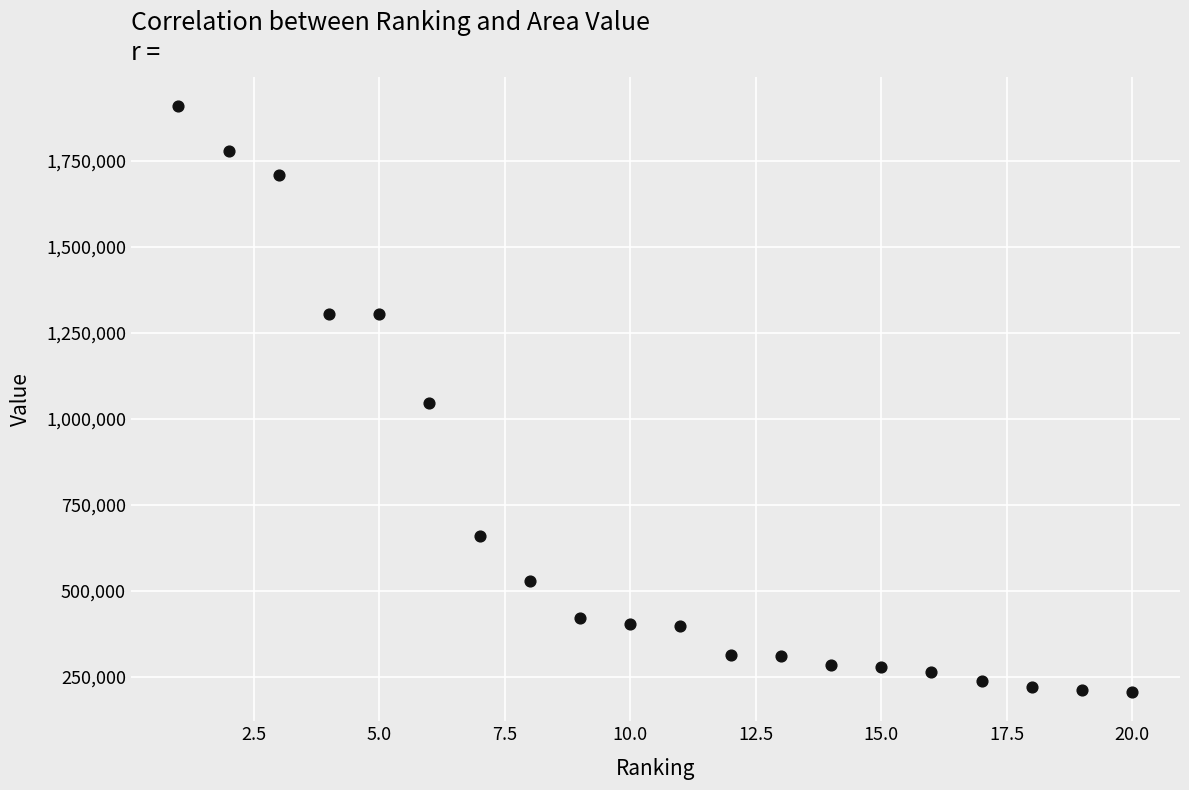

What is the range of X values (max minus min)?

19.0